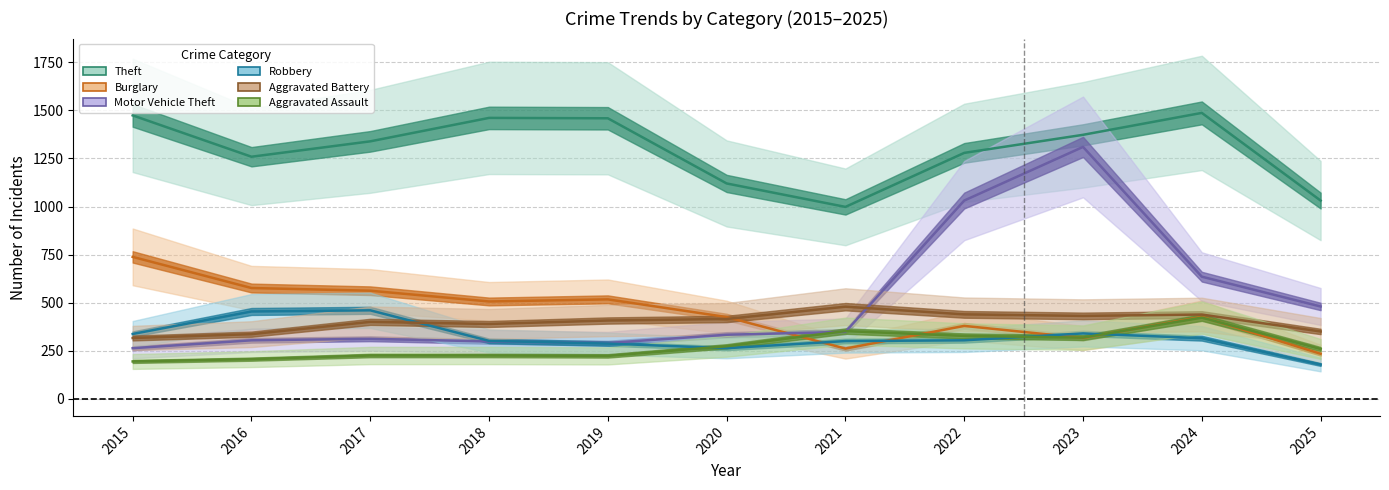

What is the difference between the Burglary values at 2015 and 2024?

312